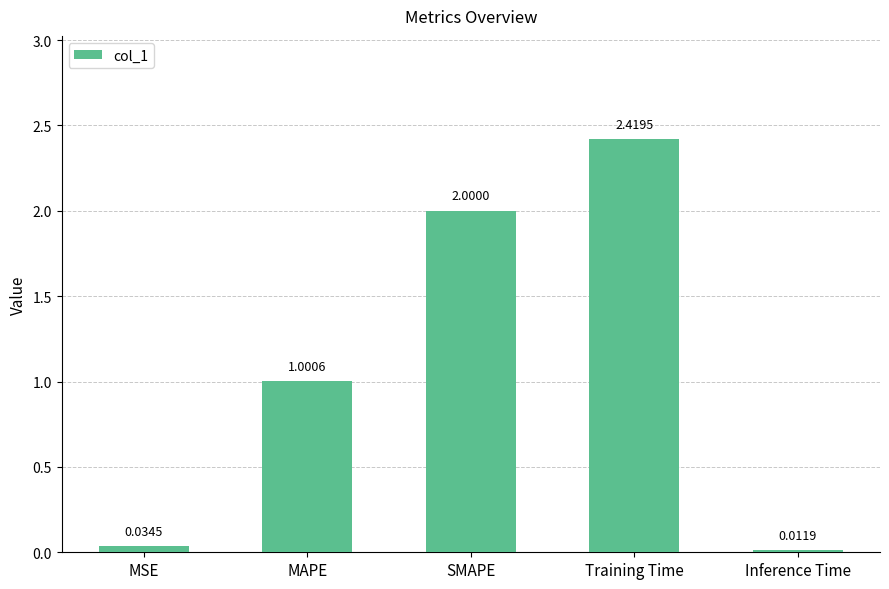

What is the sum of all values?

5.5